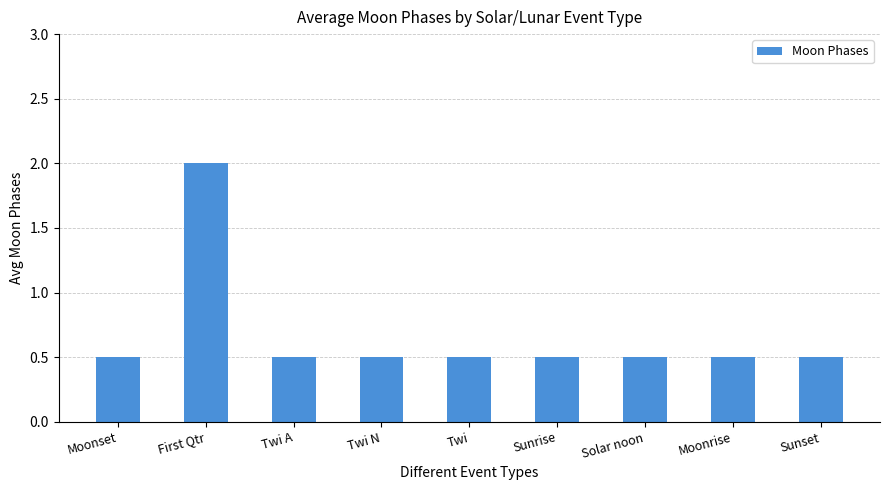

How many series are shown in this chart?

1